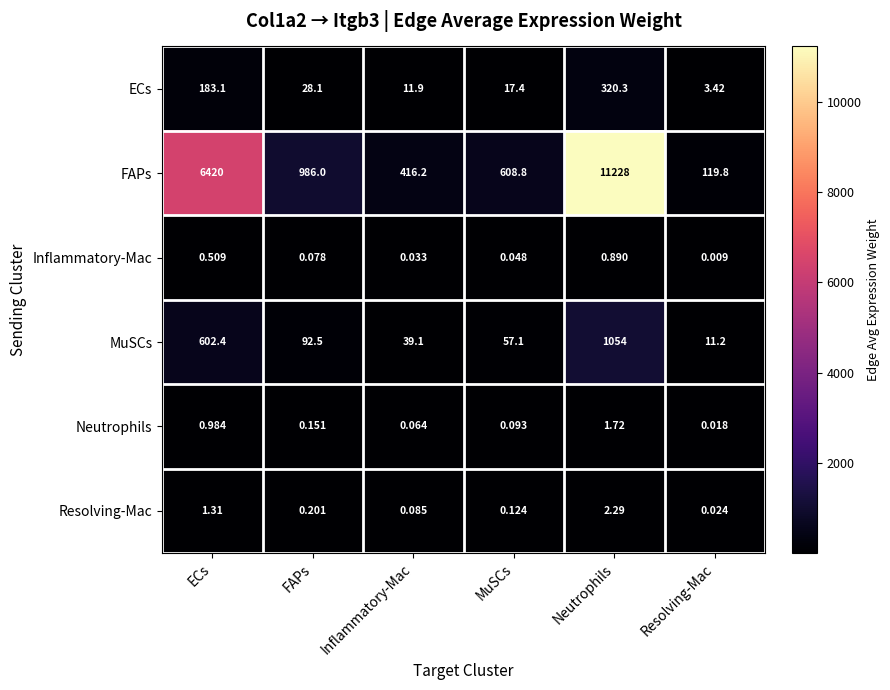

What is the difference between the highest and lowest values at ECs?

6419.5